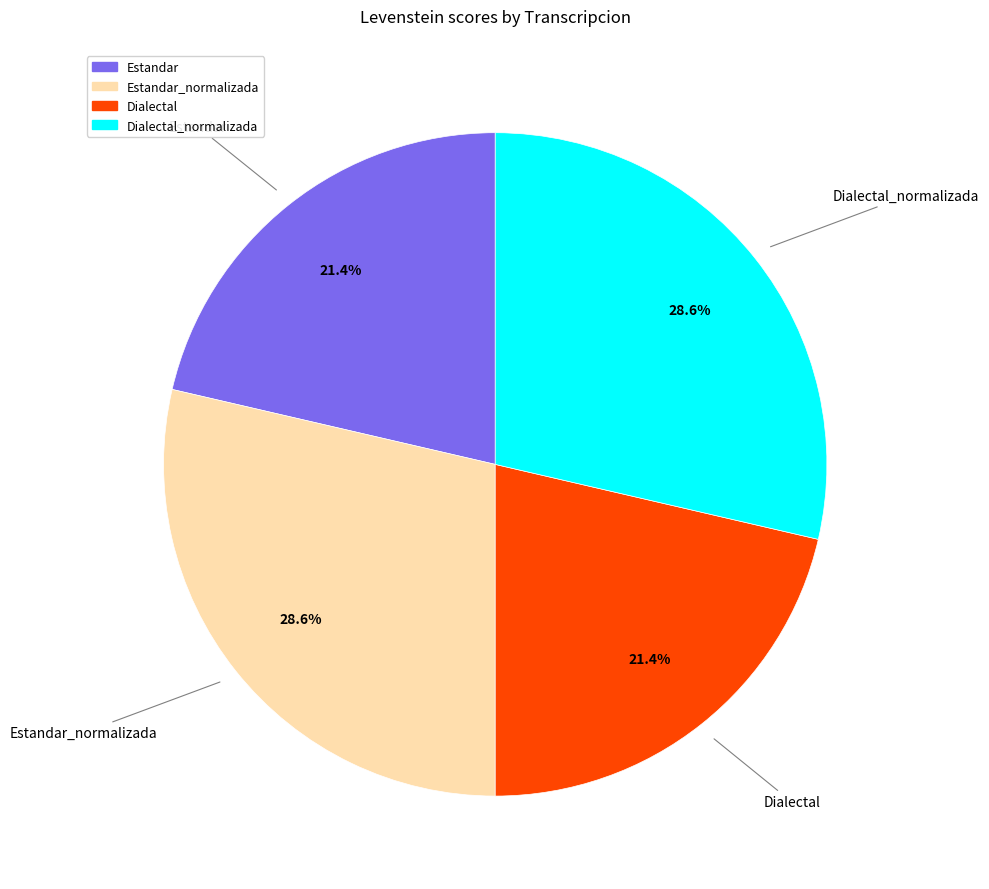

Is there any slice that represents more than half of the pie?

No